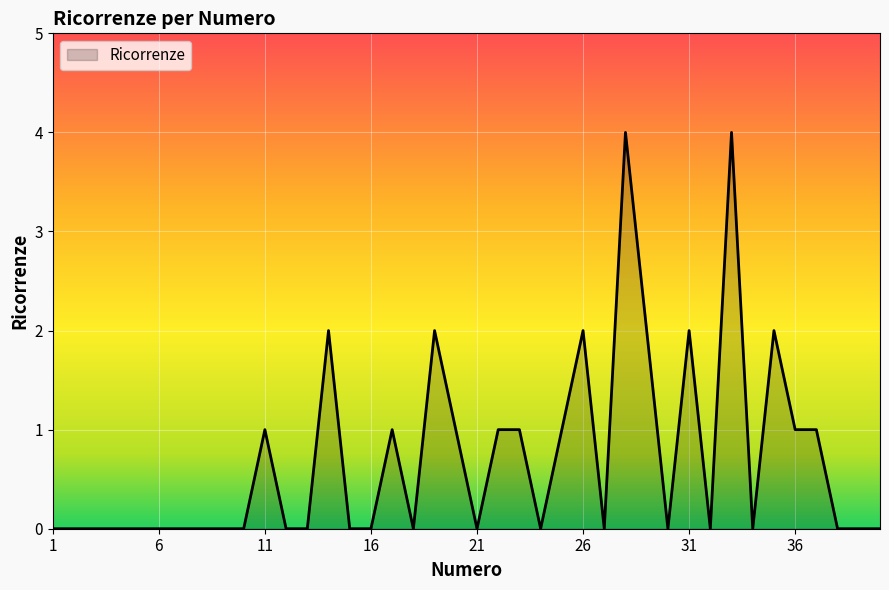

What is the difference between the maximum and minimum values?

4